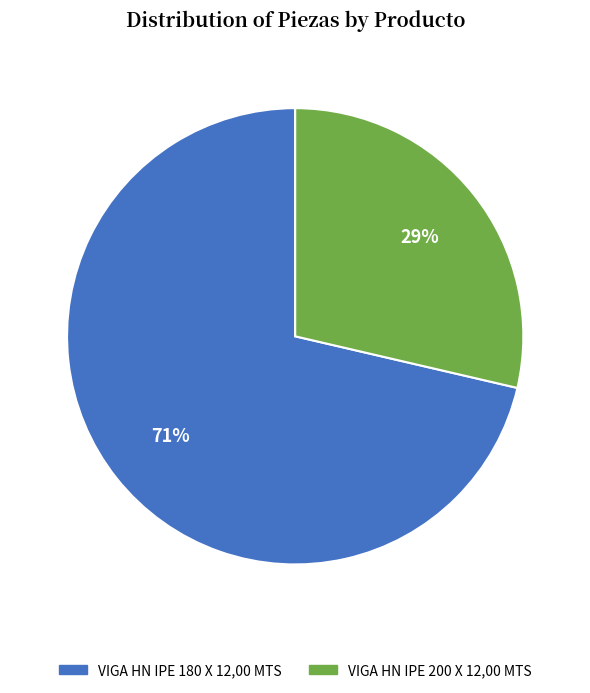

To the nearest percent, what portion does VIGA HN IPE 180 X 12,00 MTS represent?

71%